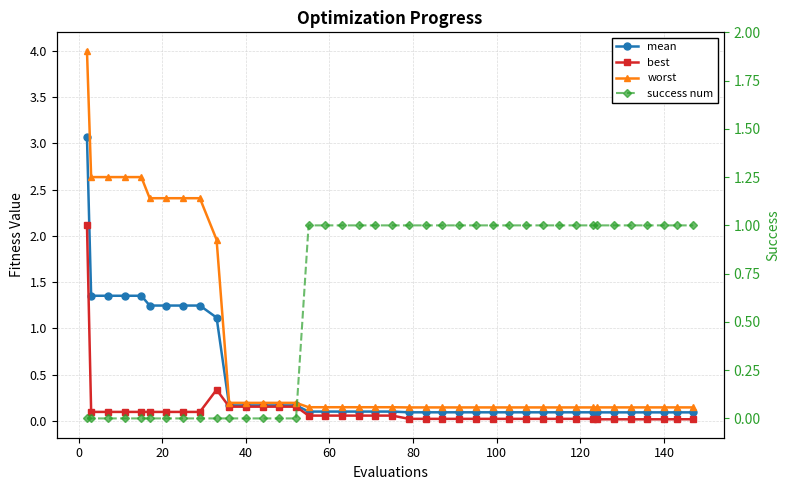

How many data points does each series have?

40